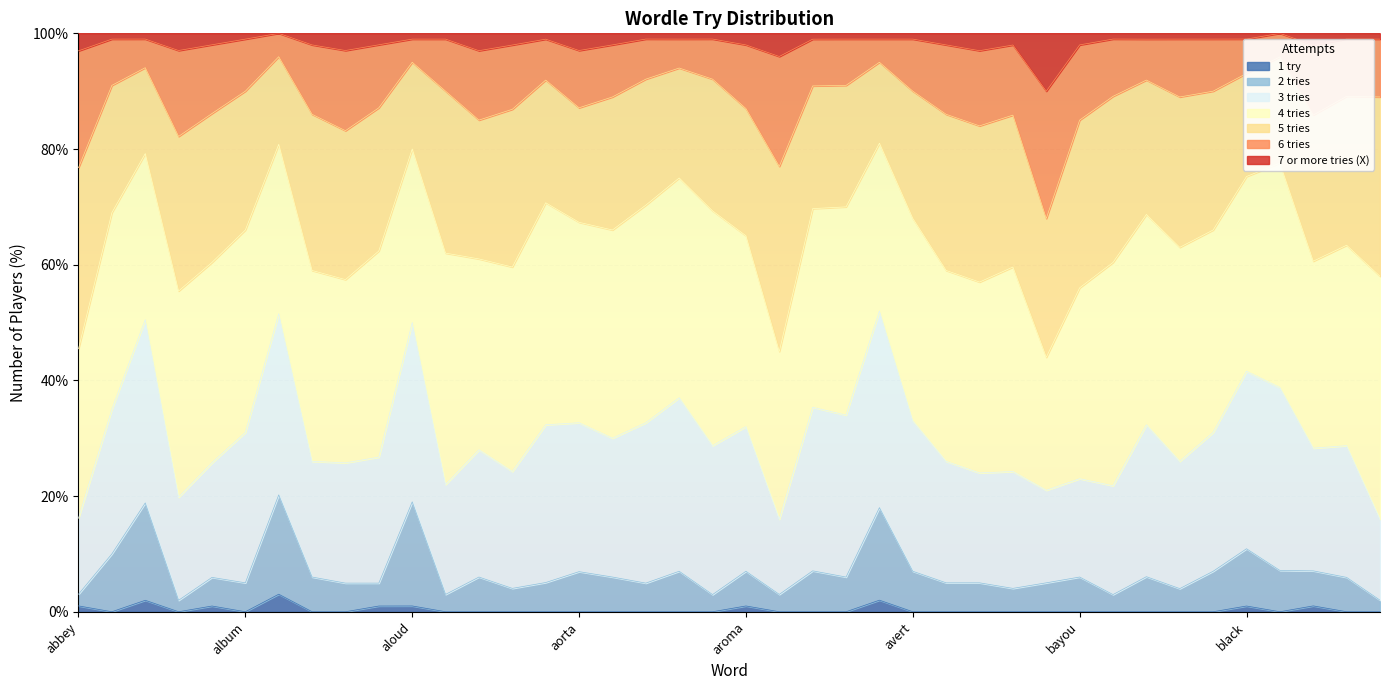

At how many categories does at least one series exceed 15?

40